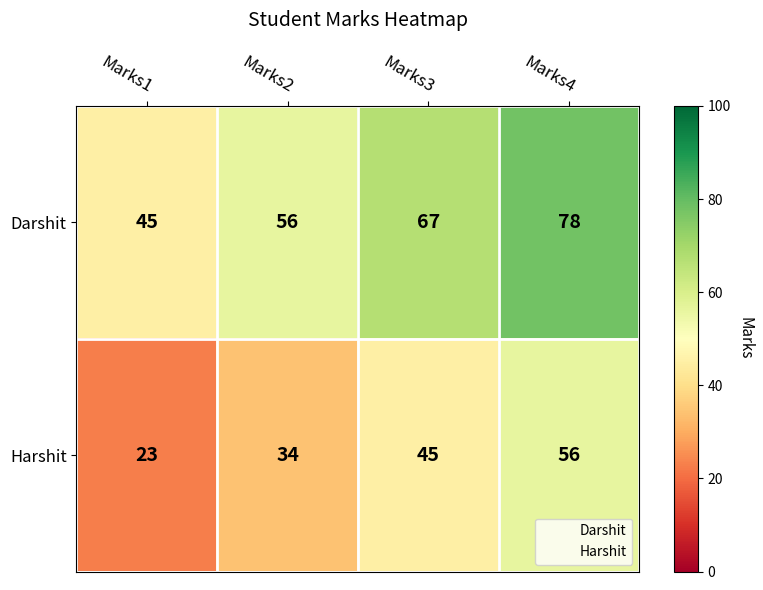

At which category does the chart reach its minimum across all series?

Marks1